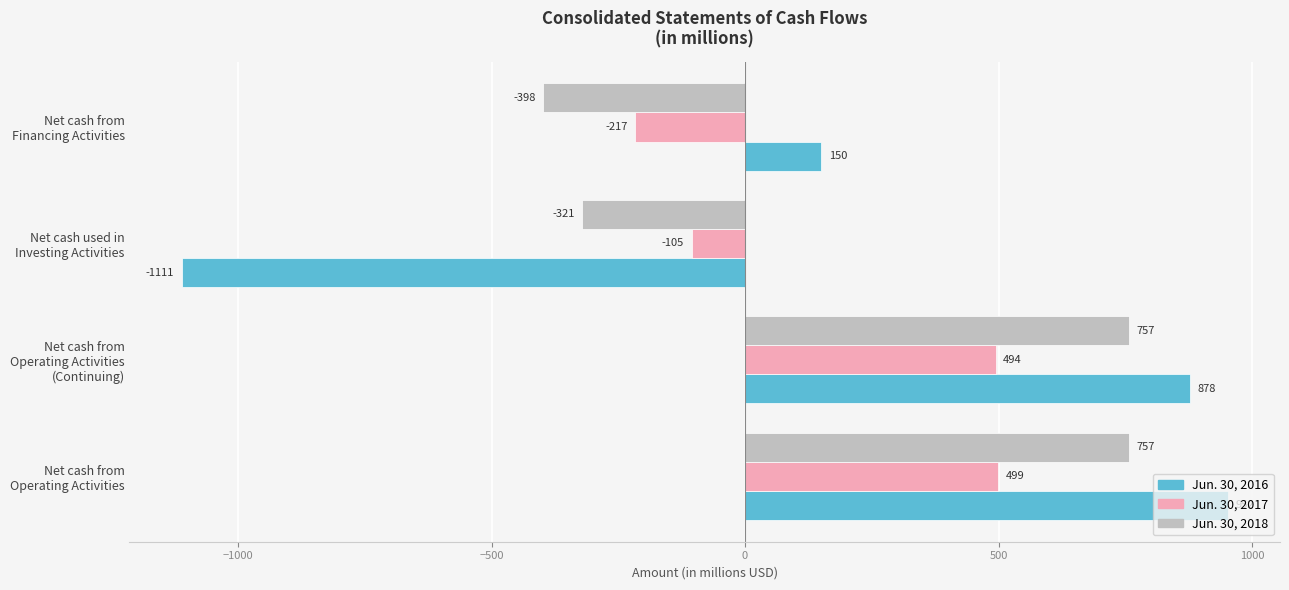

Which series has the largest total across all categories?

Jun. 30, 2016